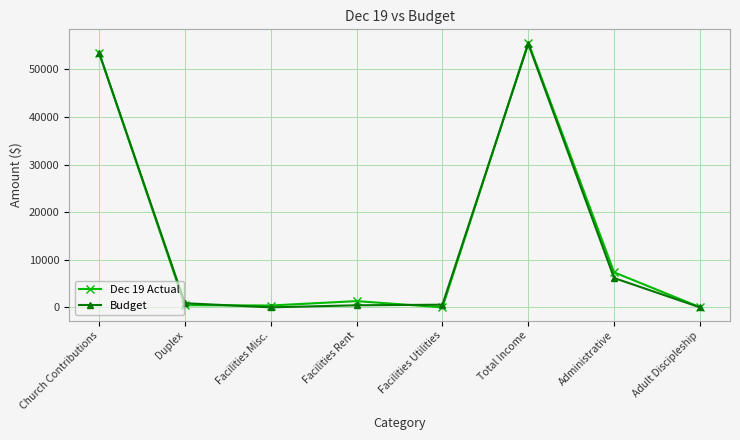

Is this an area chart (filled region under the line)?

No